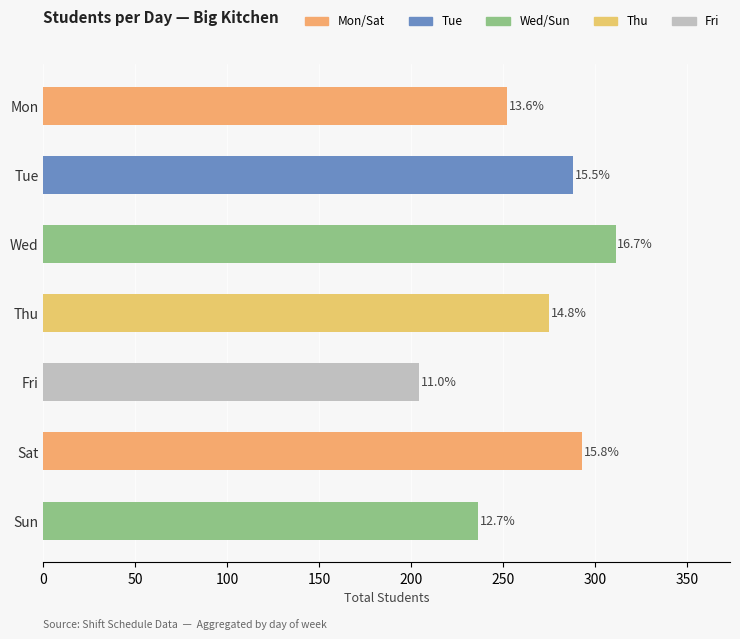

Does the chart contain any negative values?

No